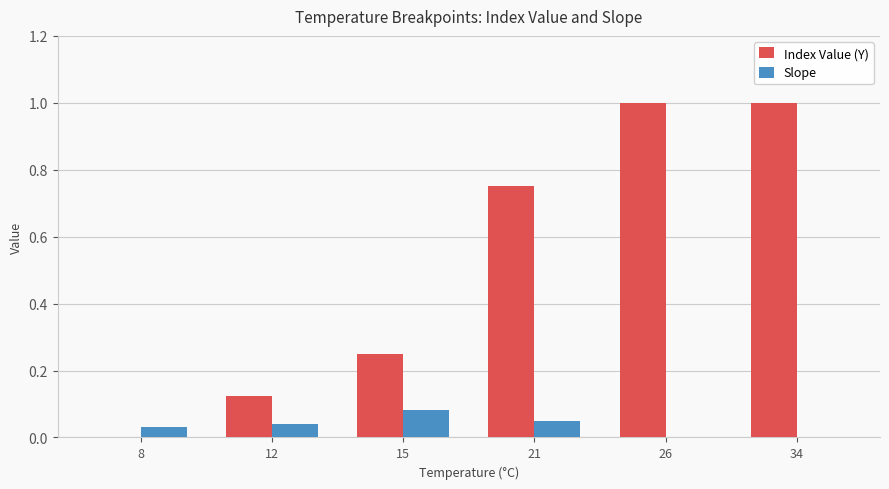

What is the total value across all series at 34?

1.0